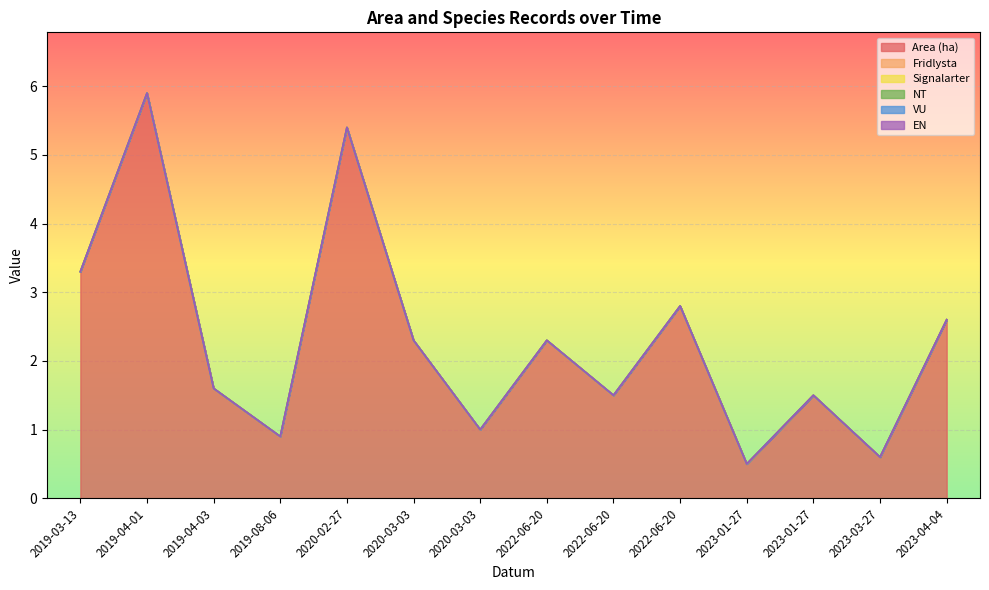

Reading right to left, list all the values displayed in this chart.

Area (ha): 2.6	0.6	1.5	0.5	2.8	1.5	2.3	1.0	2.3	5.4	0.9	1.6	5.9	3.3
Fridlysta: 0.0	0.0	0.0	0.0	0.0	0.0	0.0	0.0	0.0	0.0	0.0	0.0	0.0	0.0
Signalarter: 0.0	0.0	0.0	0.0	0.0	0.0	0.0	0.0	0.0	0.0	0.0	0.0	0.0	0.0
NT: 0.0	0.0	0.0	0.0	0.0	0.0	0.0	0.0	0.0	0.0	0.0	0.0	0.0	0.0
VU: 0.0	0.0	0.0	0.0	0.0	0.0	0.0	0.0	0.0	0.0	0.0	0.0	0.0	0.0
EN: 0.0	0.0	0.0	0.0	0.0	0.0	0.0	0.0	0.0	0.0	0.0	0.0	0.0	0.0